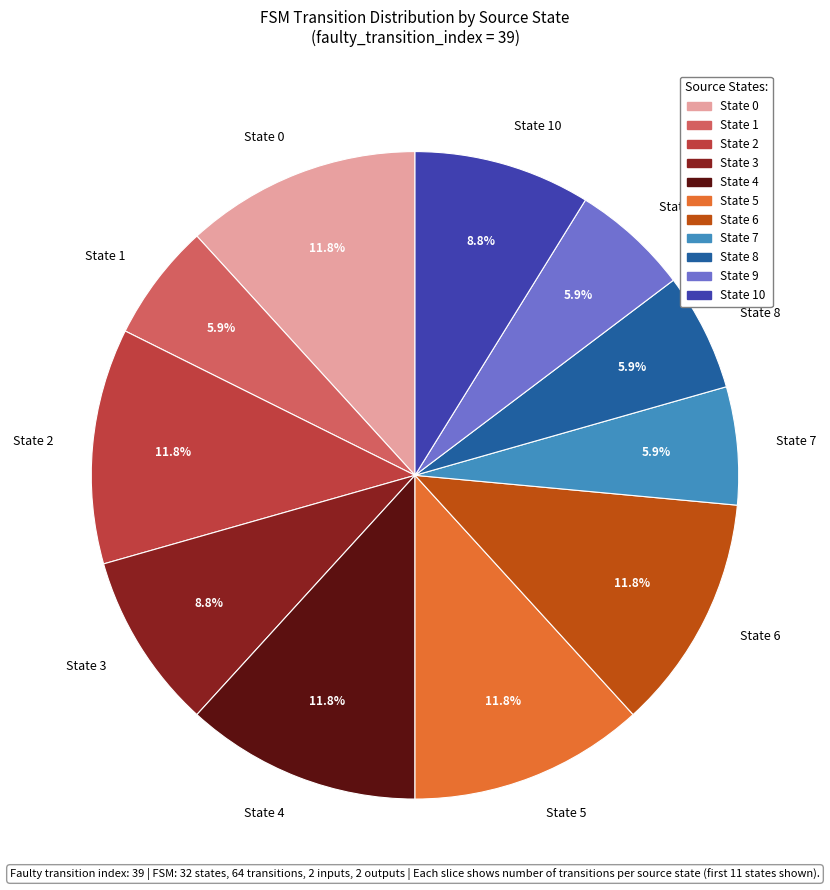

Which has a higher value, State 6 or State 9?

State 6